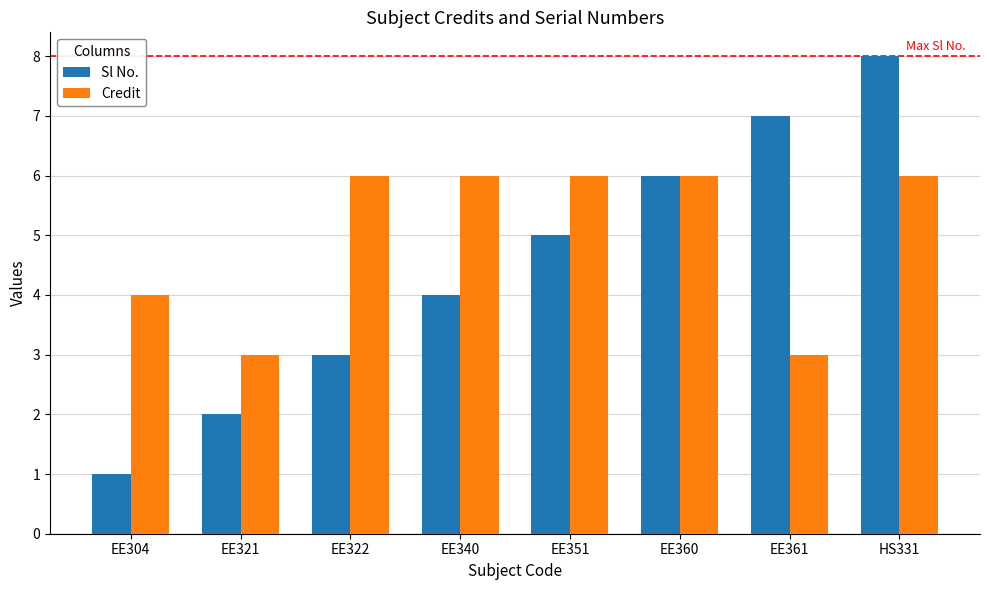

At EE361, list the series in order from smallest to largest.

Credit, Sl No.